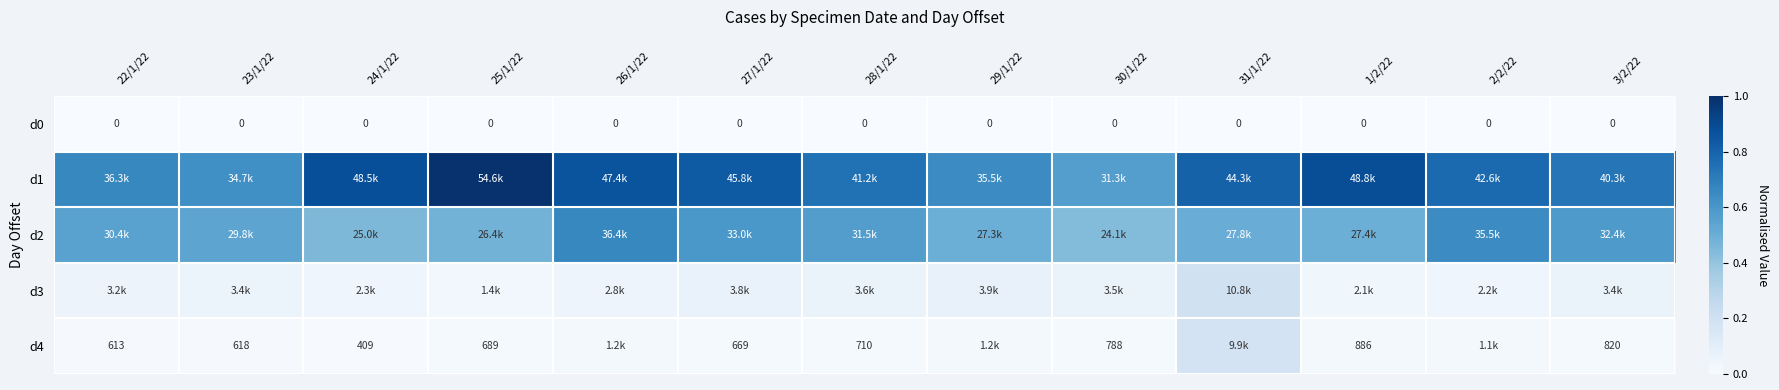

Is the value of d0 at 3/2/22 greater than the value of d4 at 28/1/22?

No